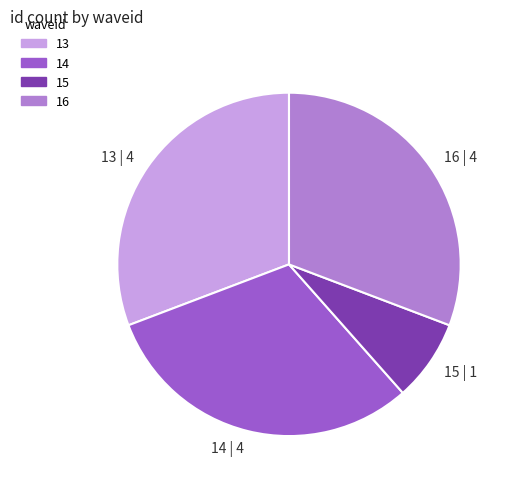

Is it true that 16 is 42% of the pie?

False